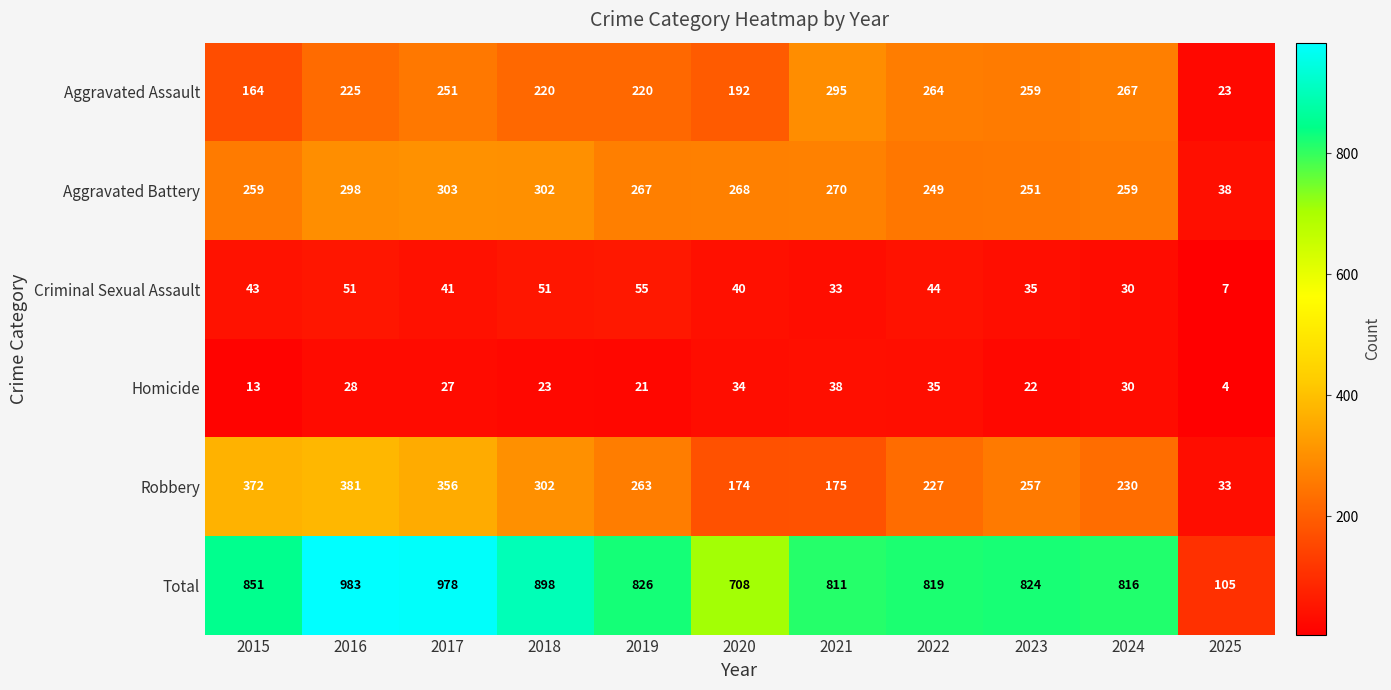

Which series has the widest spread of values?

Total